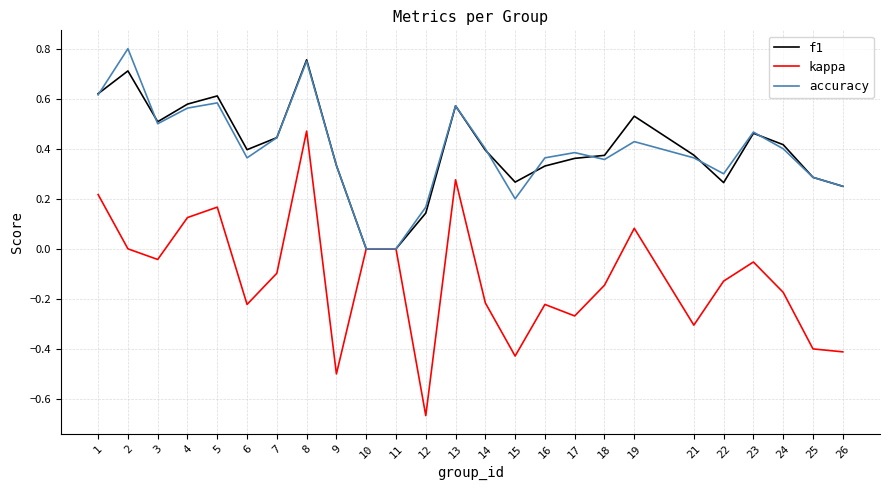

What is the total value across all series at 2?

1.5